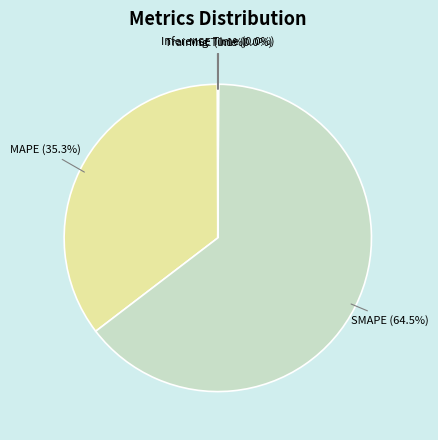

Which slice is the largest?

SMAPE